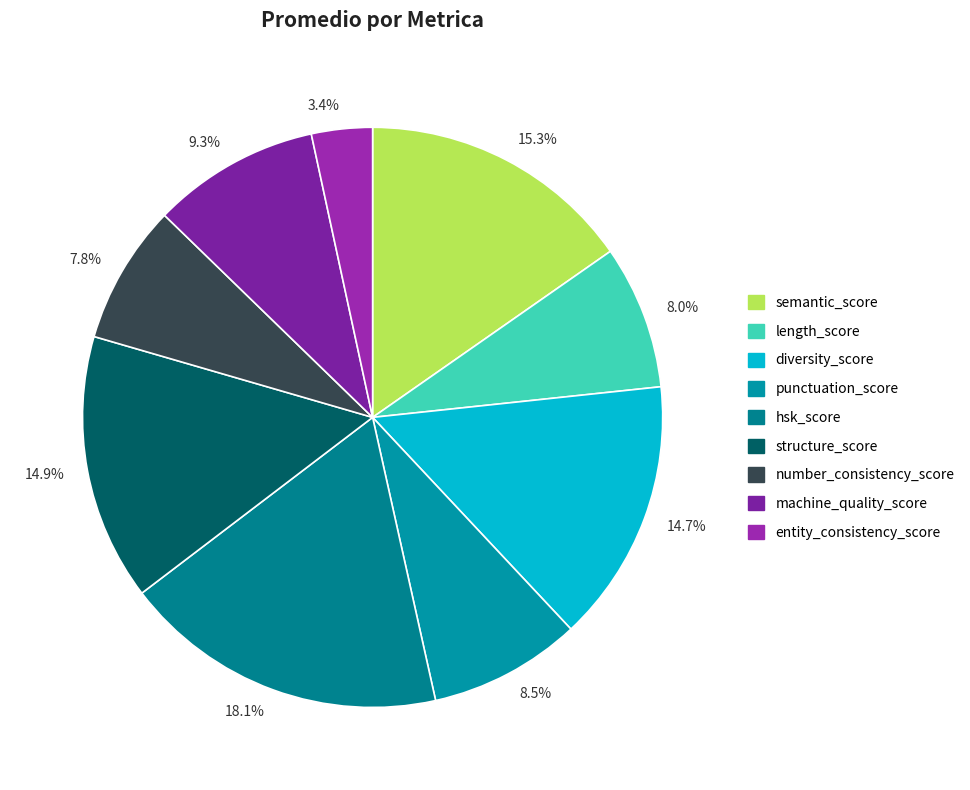

To the nearest percent, what is the average slice percentage?

11%